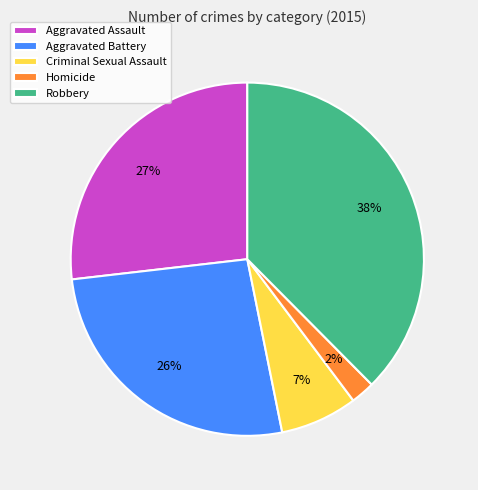

Is the sum of Robbery and Aggravated Assault greater than half?

Yes